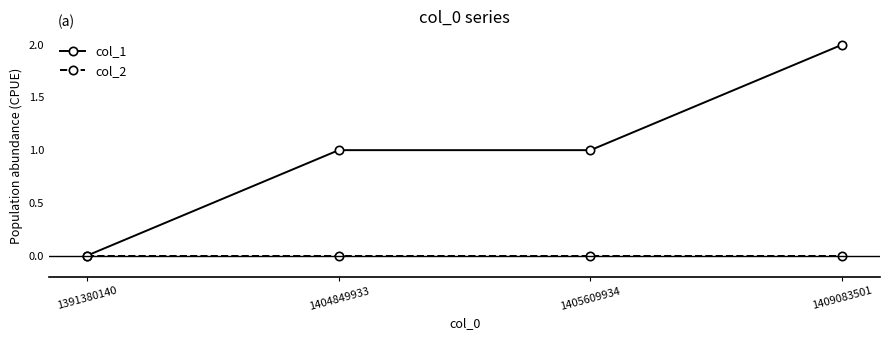

Is the value of col_2 at 1405609934 greater than the value of col_1 at 1405609934?

No